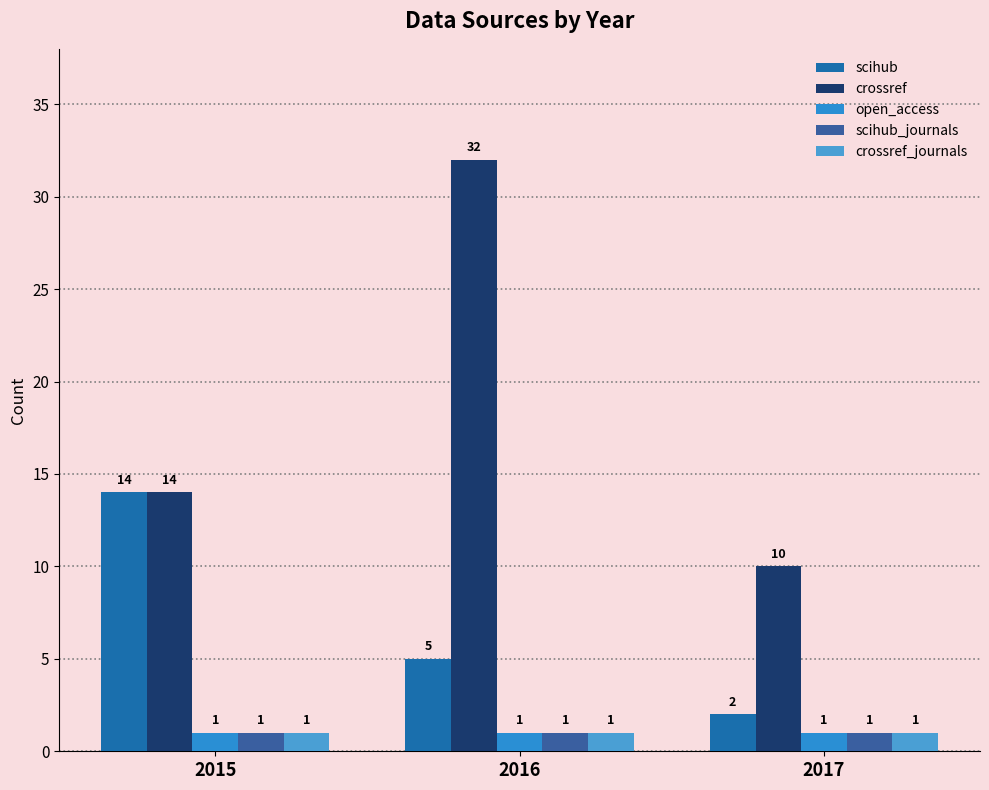

Read the crossref value at 2016, to the nearest 10.

30